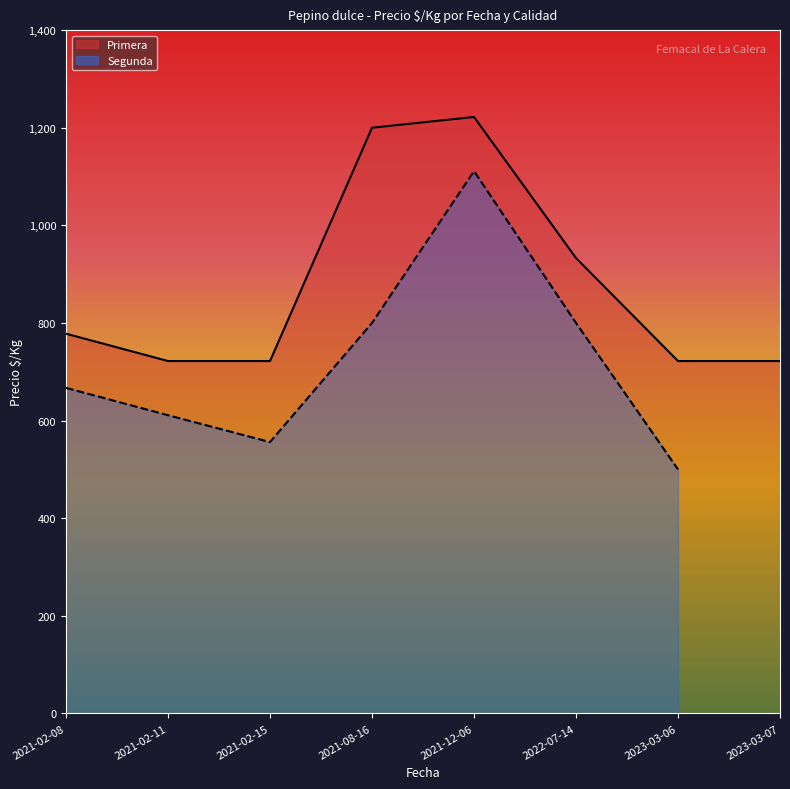

True or false: Primera has more than 1 interior local peaks.

True